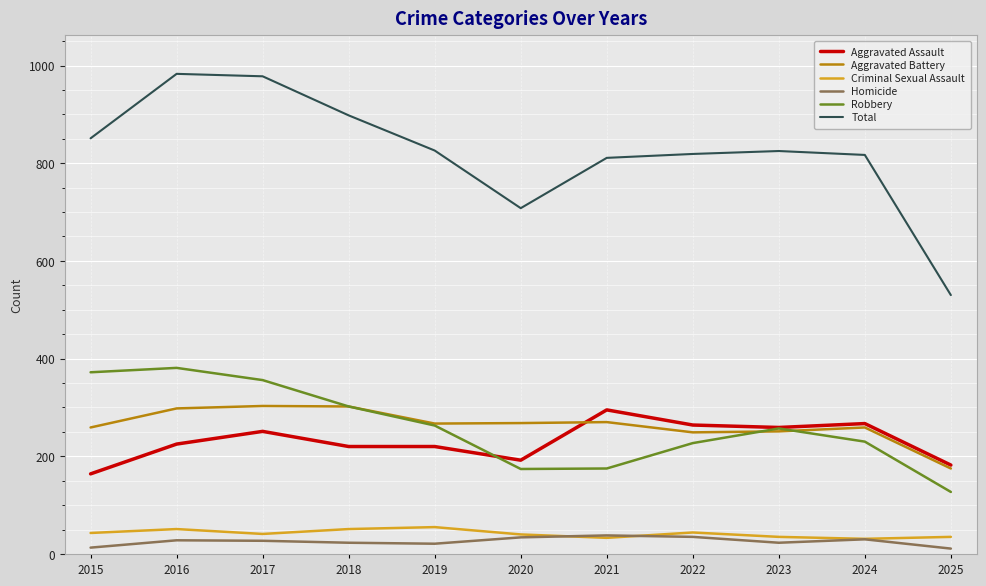

Does the chart have visible grid lines?

Yes